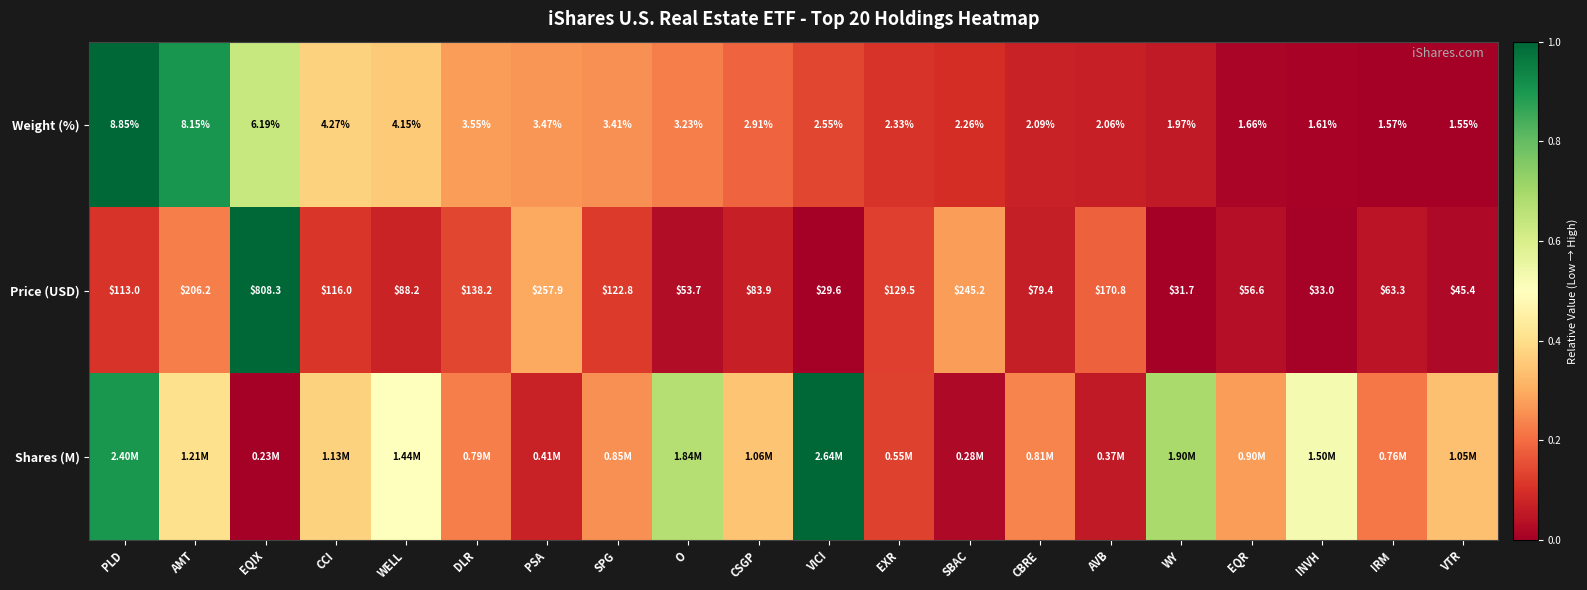

At which label does Price (USD) reach its peak?

EQIX